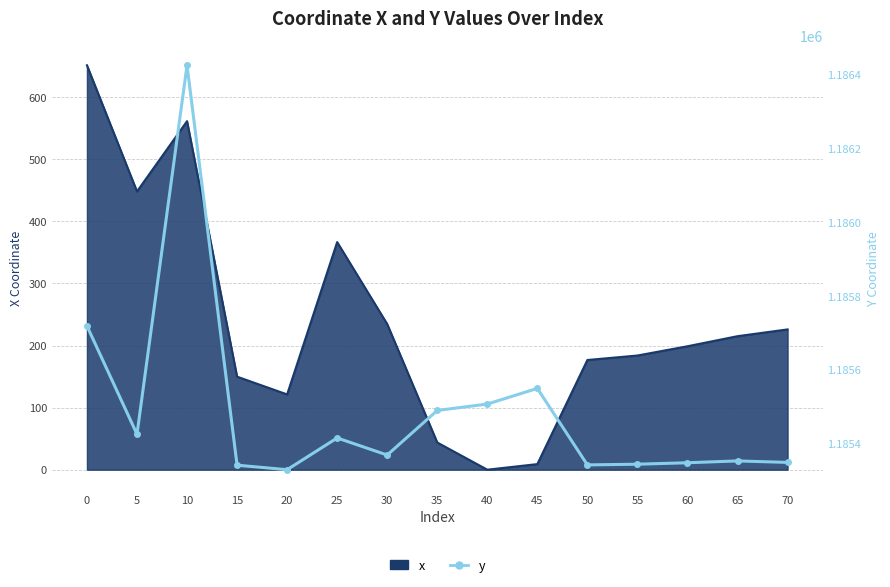

Reading left to right, extract all data points from this chart.

0=1185718.5	5=1185425.3	10=1186424.5	15=1185341.4	20=1185329.2	25=1185415.2	30=1185368.9	35=1185489.7	40=1185507.0	45=1185549.3	50=1185342.2	55=1185344.1	60=1185348.0	65=1185353.0	70=1185348.9